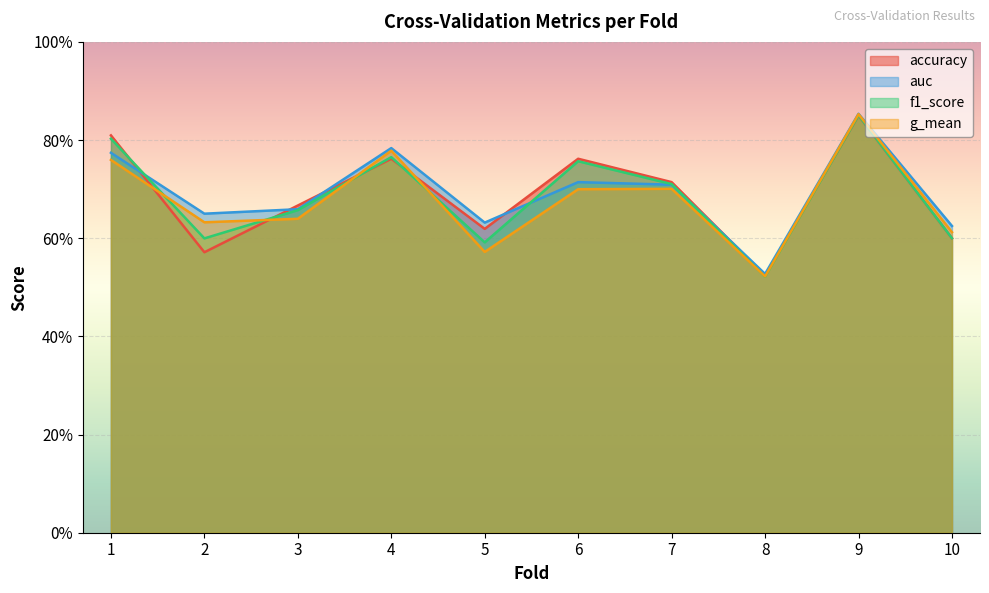

What is the maximum value for g_mean?

0.9